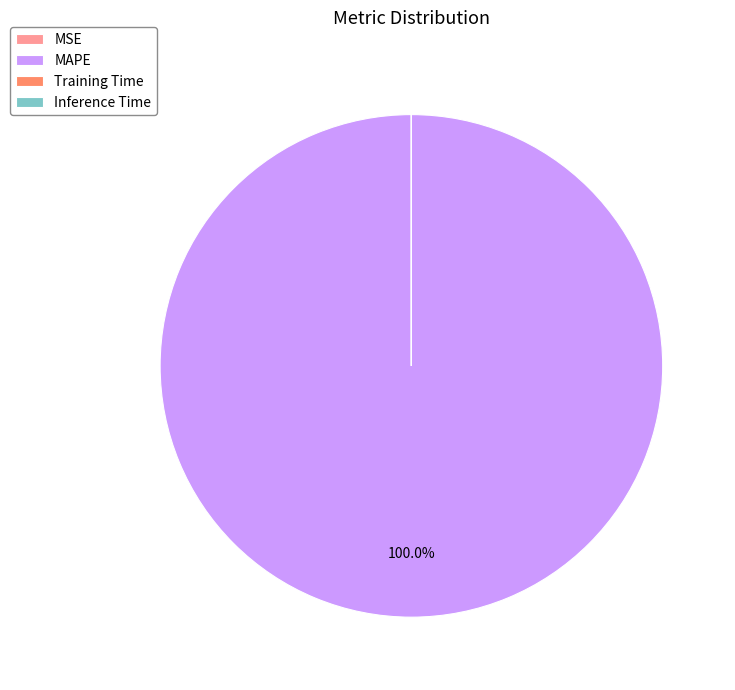

Does MAPE account for over 50% of the chart?

Yes